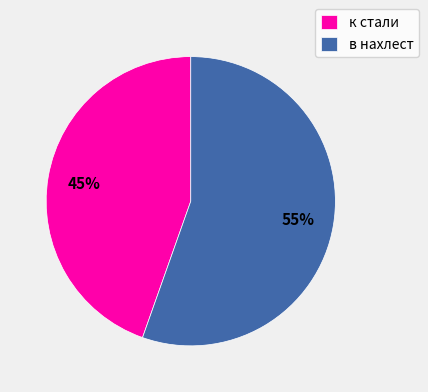

Do в нахлест and к стали together represent more than half of the pie?

Yes